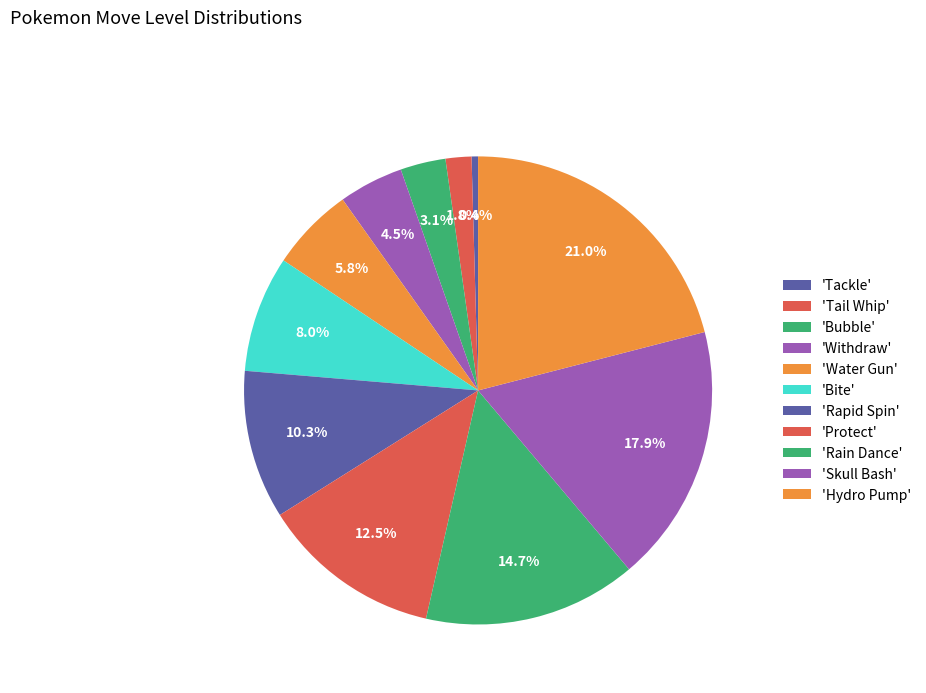

How many slices are in this pie chart?

11